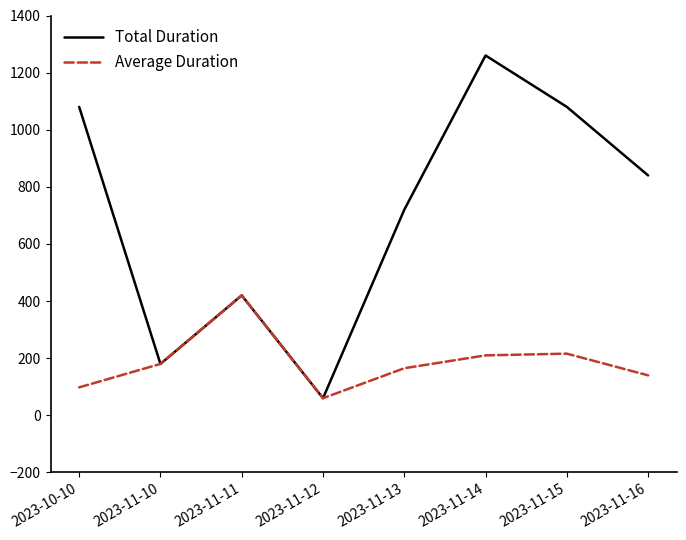

At which label is Total Duration closest to 660?

2023-11-13